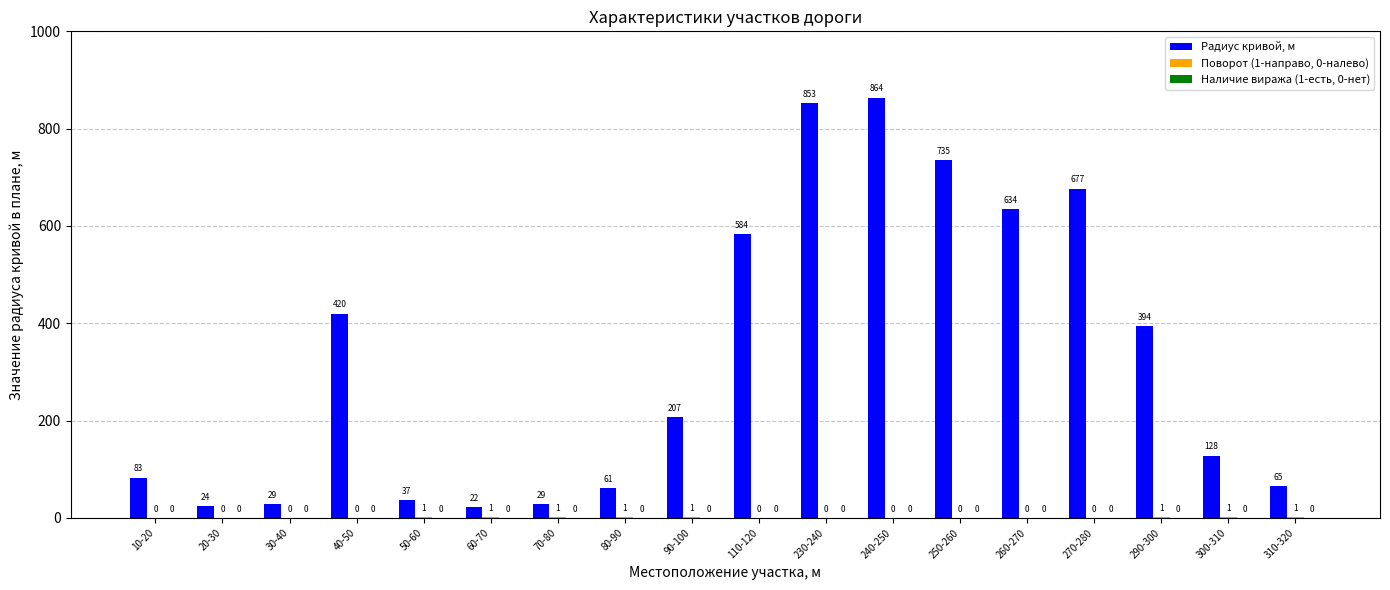

What is the spread (max minus min) of values at 310-320?

64